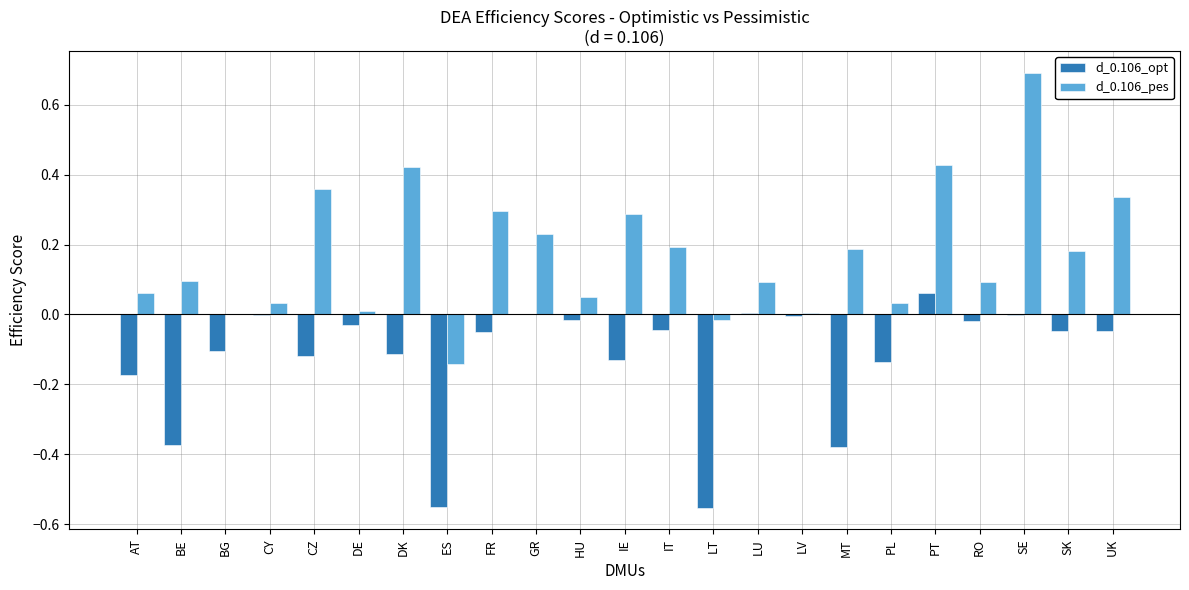

Does the chart contain stacked bars?

No